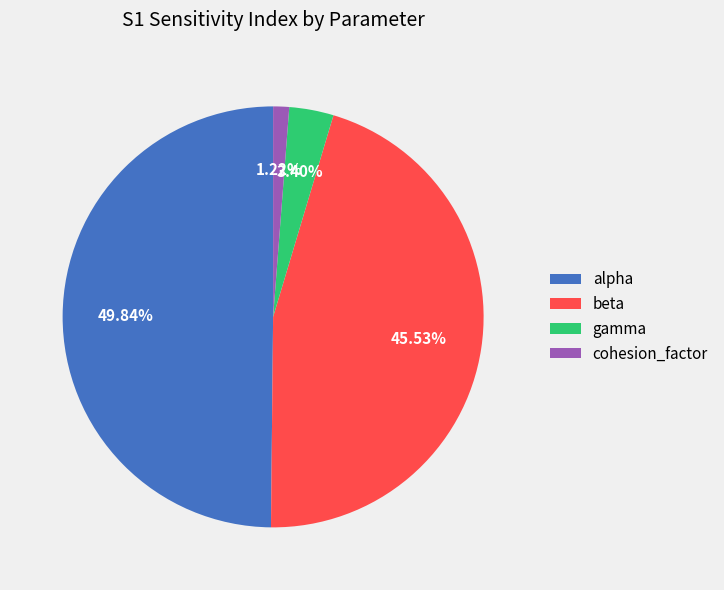

Count the number of slices in the pie.

4